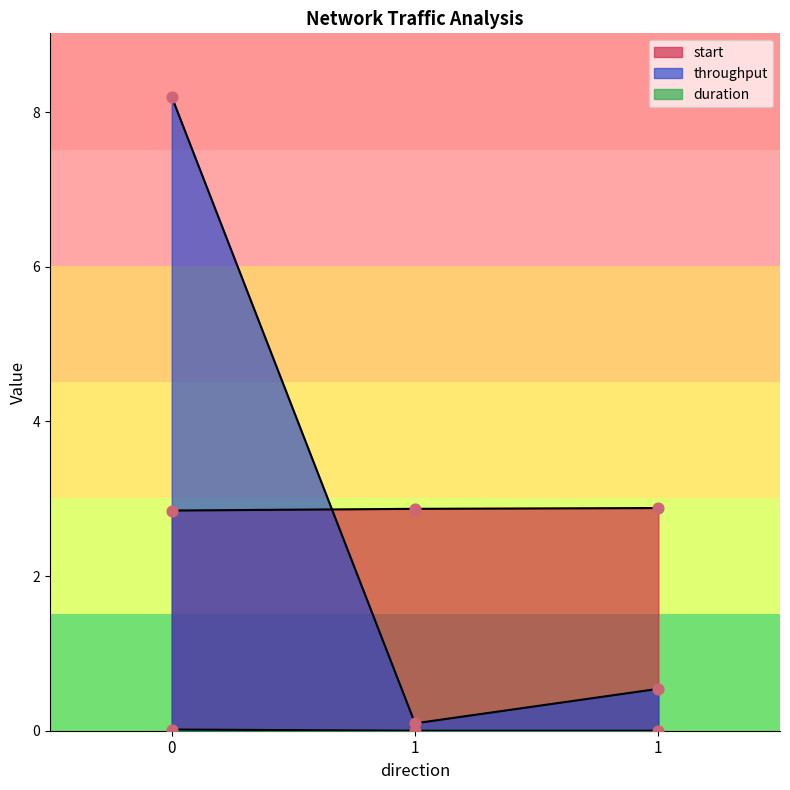

Which series reaches the maximum Y coordinate?

throughput